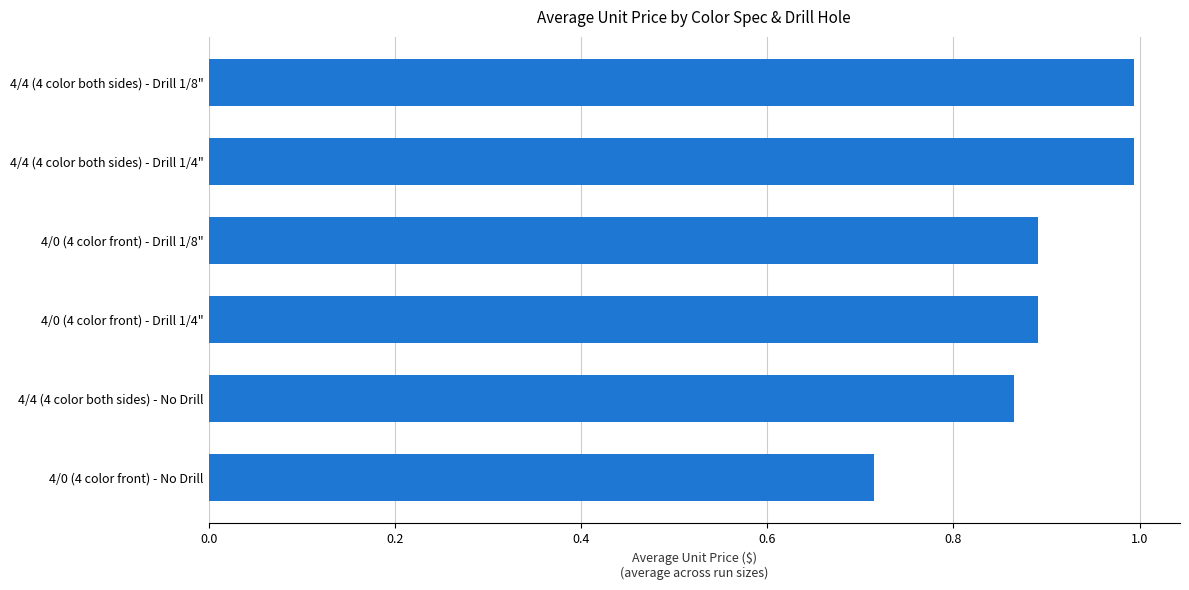

True or false: the data shows 1.3 at 4/4 (4 color both sides) - No Drill.

False